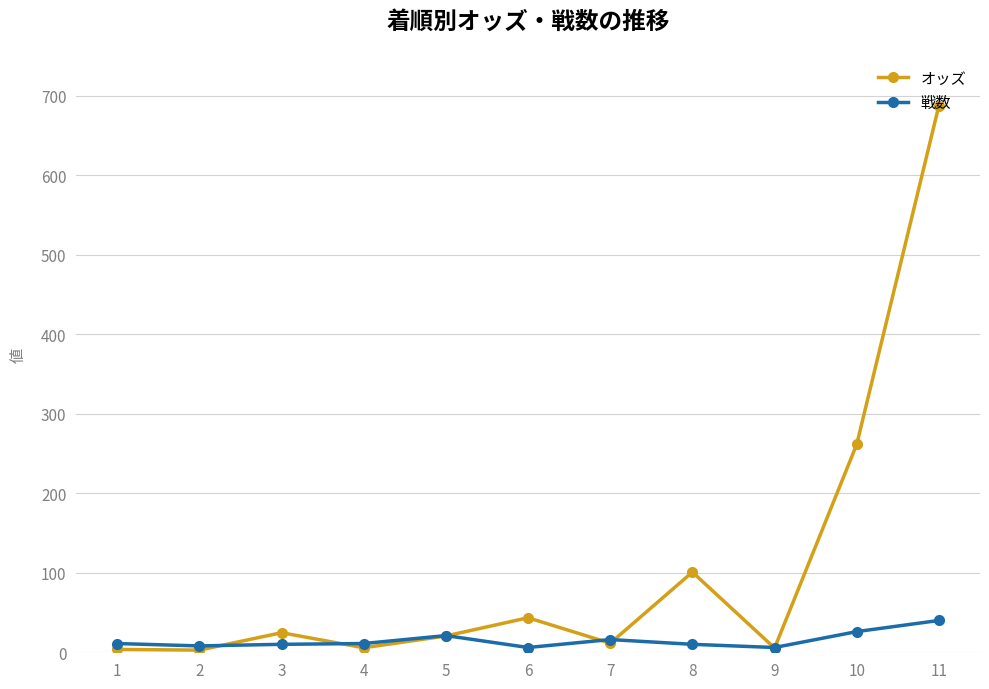

How many lines are shown in the chart?

2